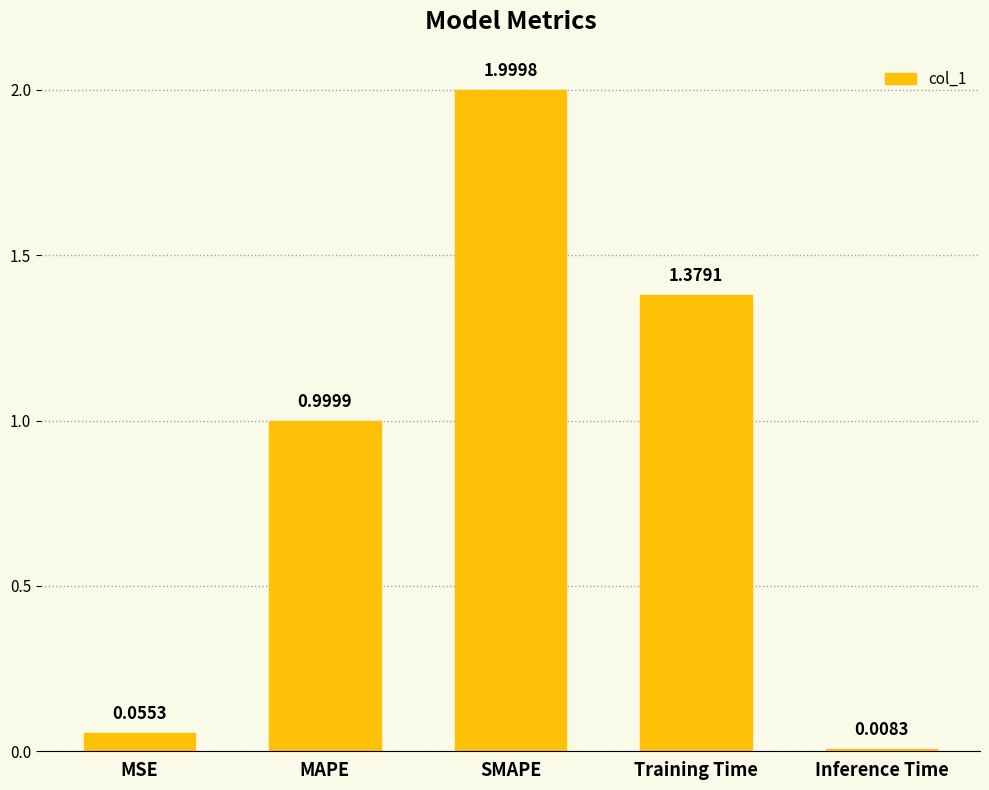

What is the sum of all values?

4.4